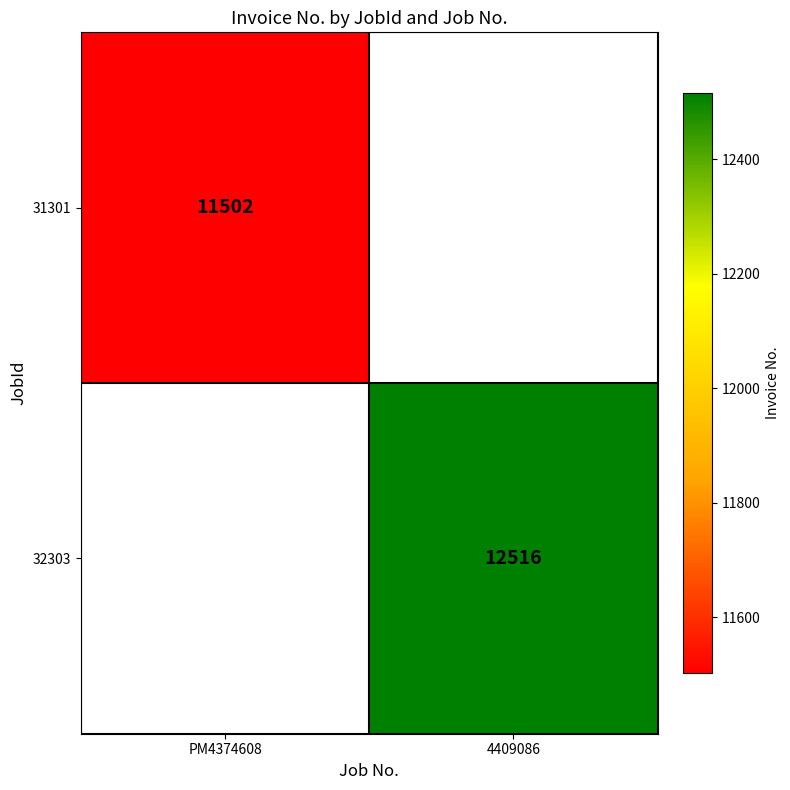

The 32303 series shows 18629 at 4409086. True or false?

False